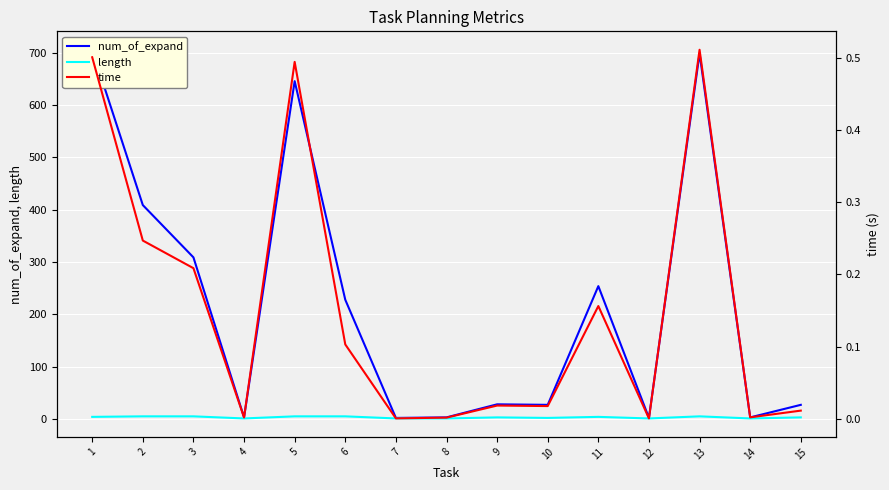

At 7, list the series in order from largest to smallest.

num_of_expand, length, time